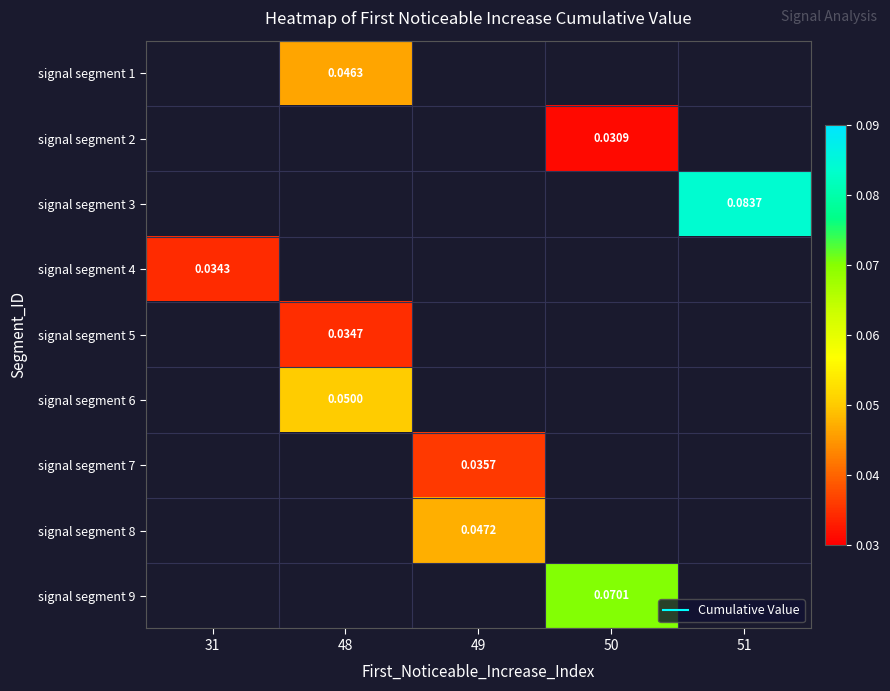

What is the maximum value shown in the chart?

0.1